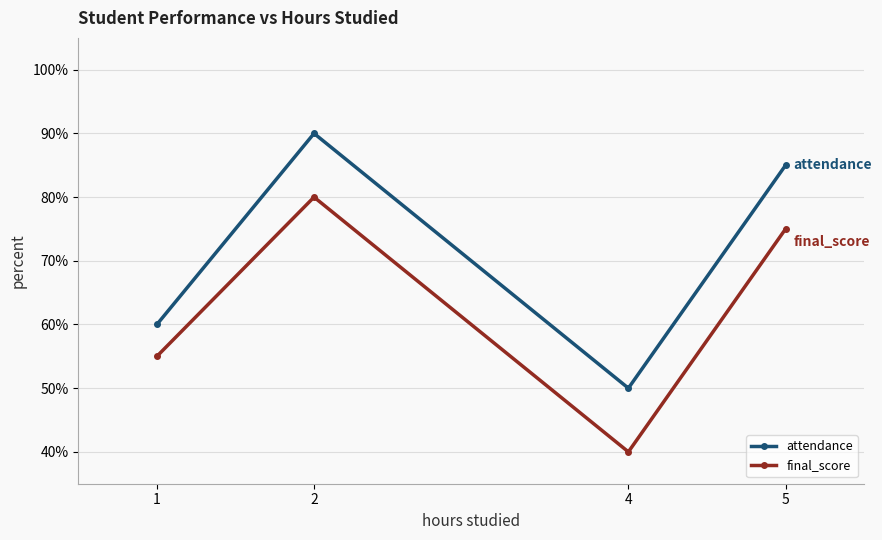

Is it true that attendance equals 90 at 2?

True